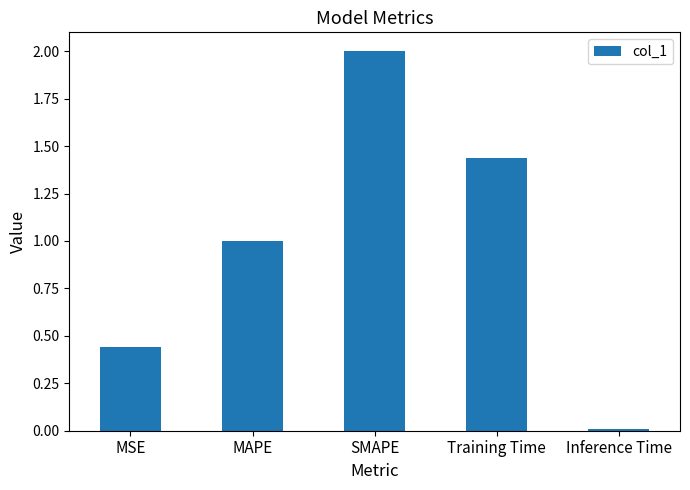

Which label corresponds to the smallest value in the chart?

Inference Time